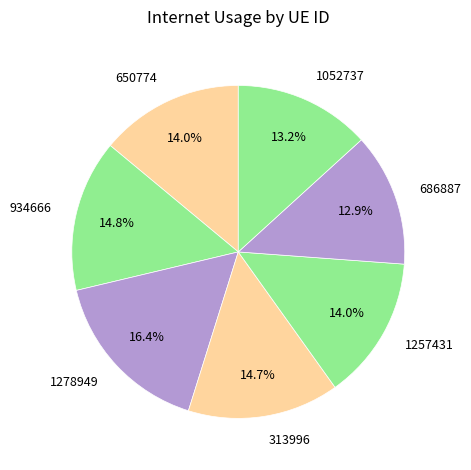

Combined, what portion of the pie is 1278949 and 1257431?

30.4%